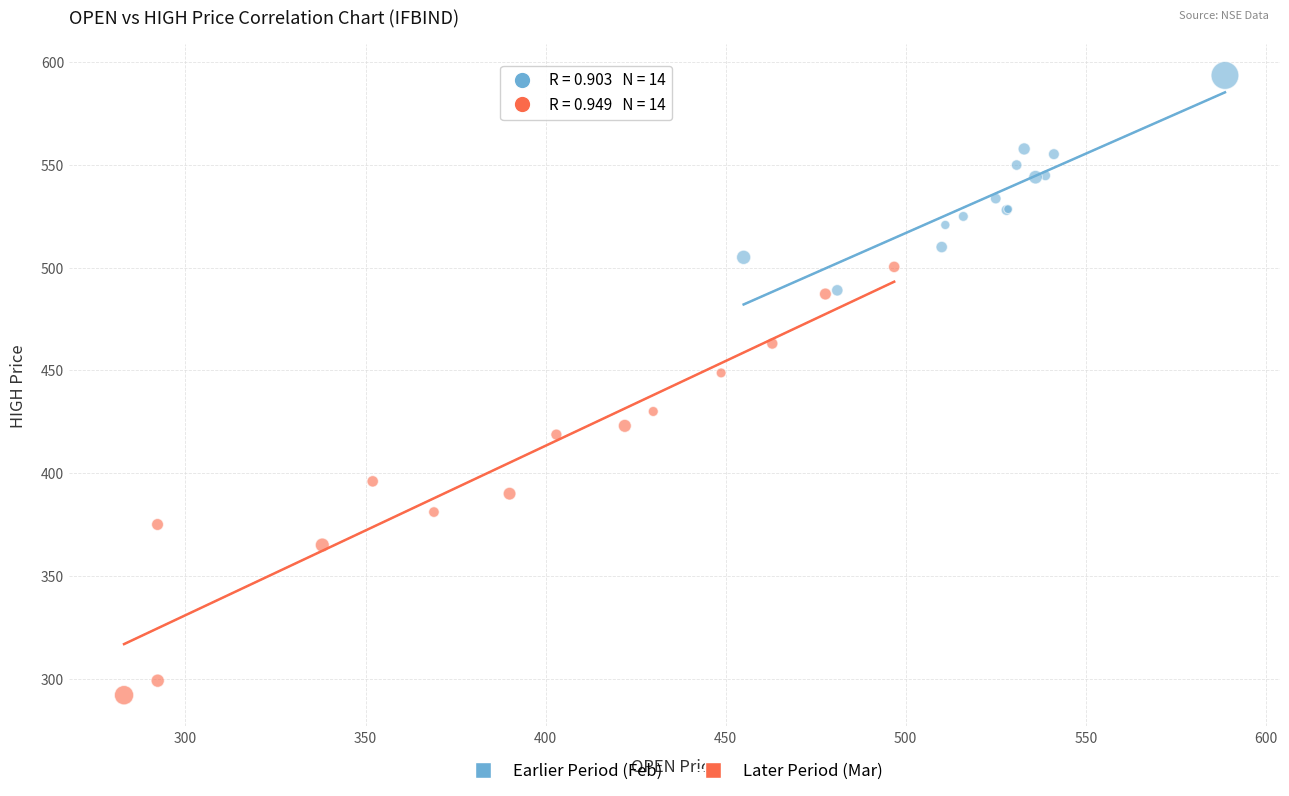

What are all the series names shown in the legend?

Earlier Period (Feb), Later Period (Mar)